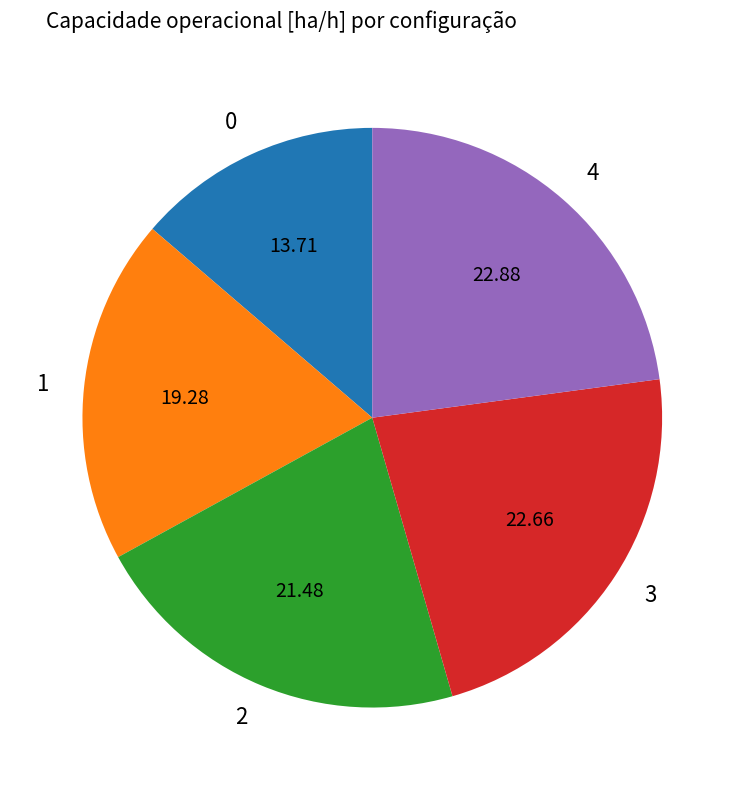

Is it true that 2 is 21% of the pie?

True